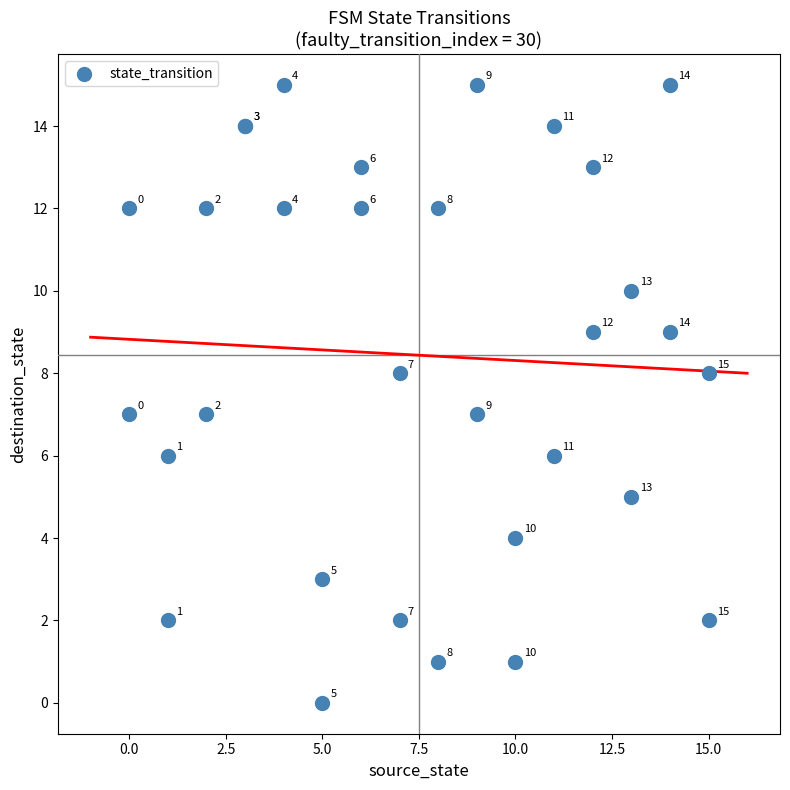

What Y value in the scatter plot is closest to 7?

7